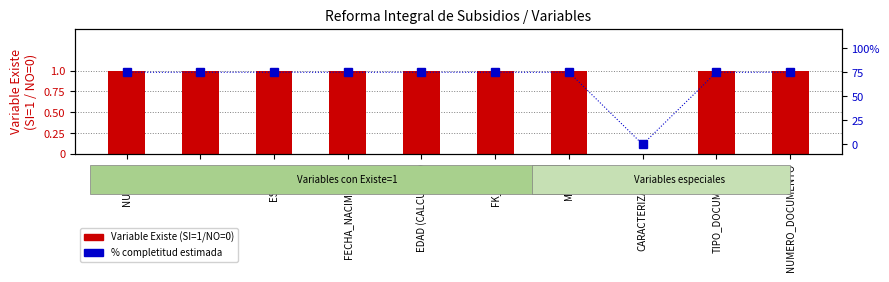

Which series has the largest total across all categories?

% completitud estimada